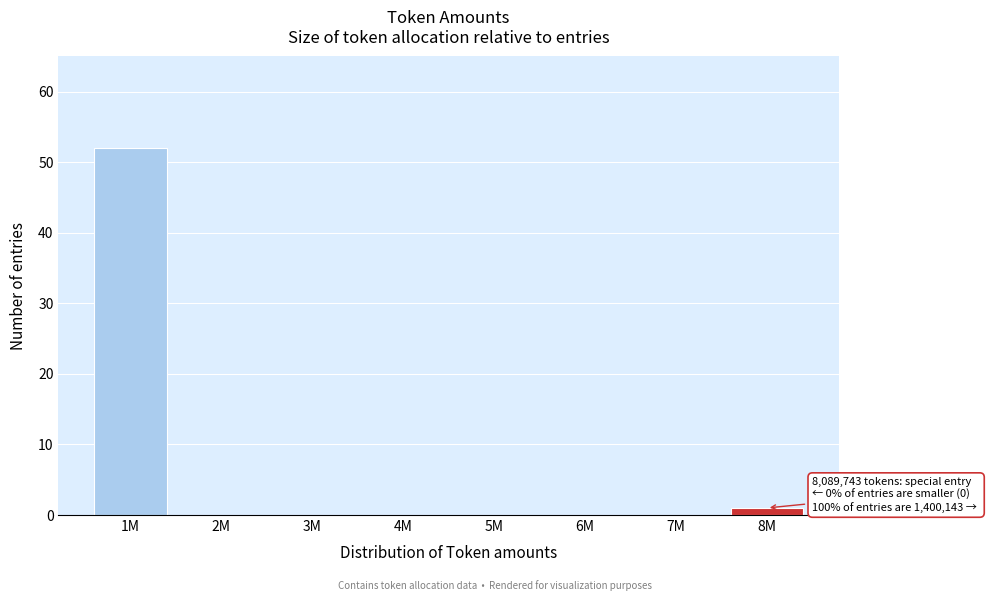

Reading left to right, extract all data points from this chart.

1M=52	2M=0	3M=0	4M=0	5M=0	6M=0	7M=0	8M=1